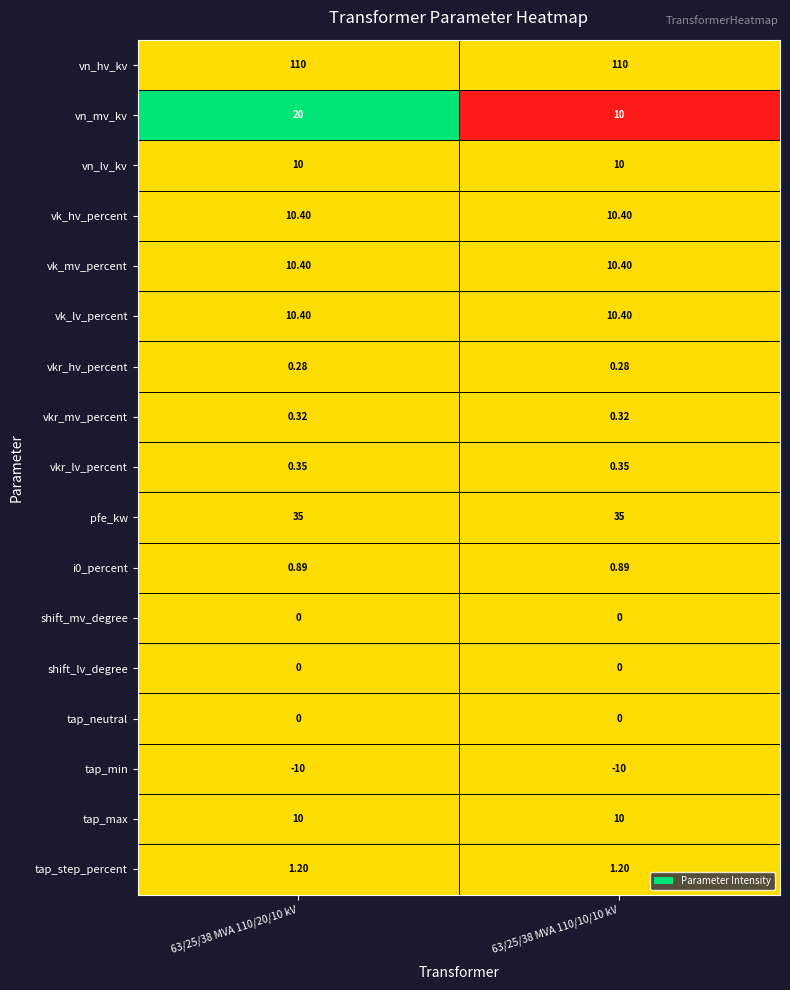

Is the value of i0_percent at 63/25/38 MVA 110/20/10 kV greater than the value of vk_mv_percent at 63/25/38 MVA 110/10/10 kV?

No